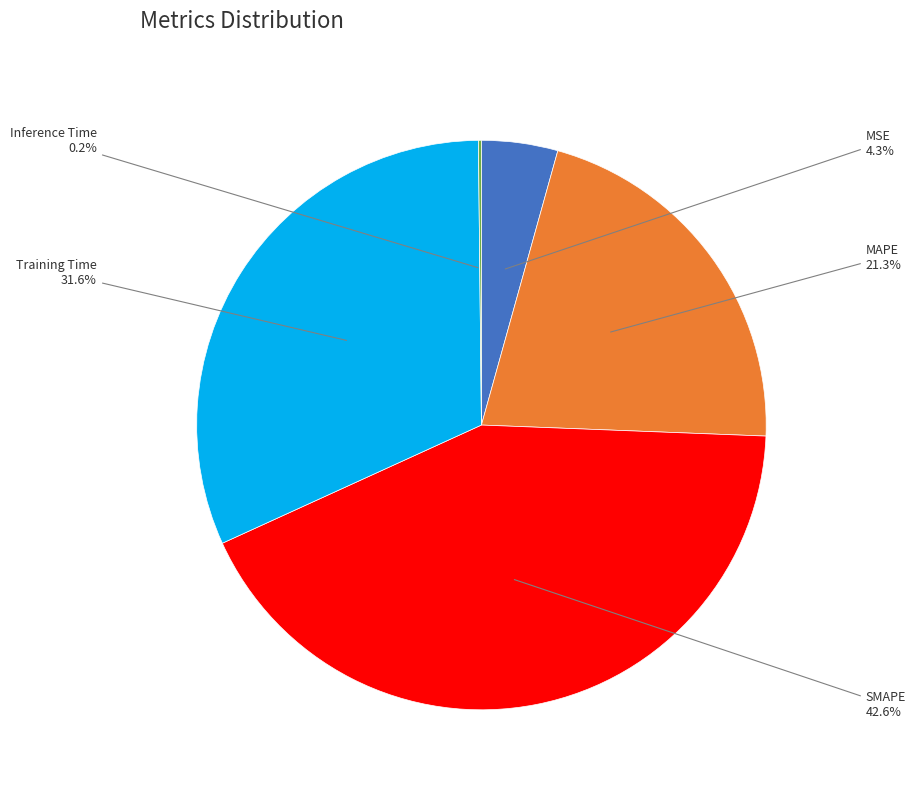

Is there any slice that represents more than half of the pie?

No